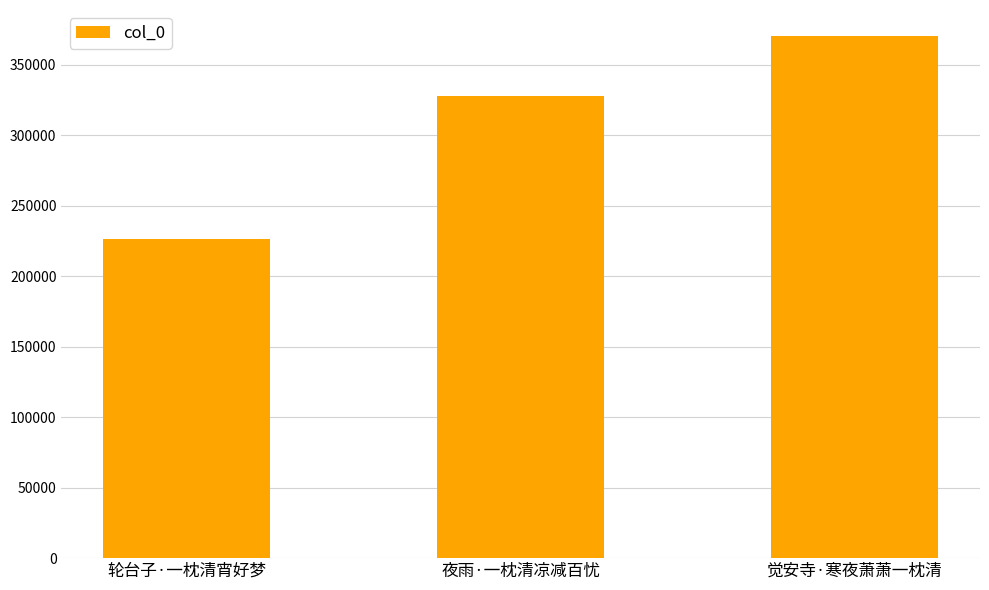

Does the chart contain any negative values?

No